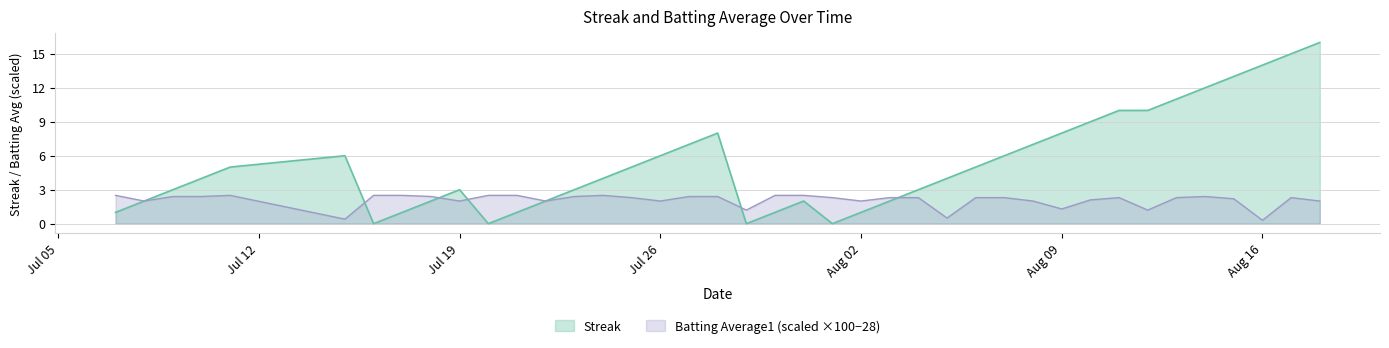

The Streak series shows 1.6 at Jul 19. True or false?

False